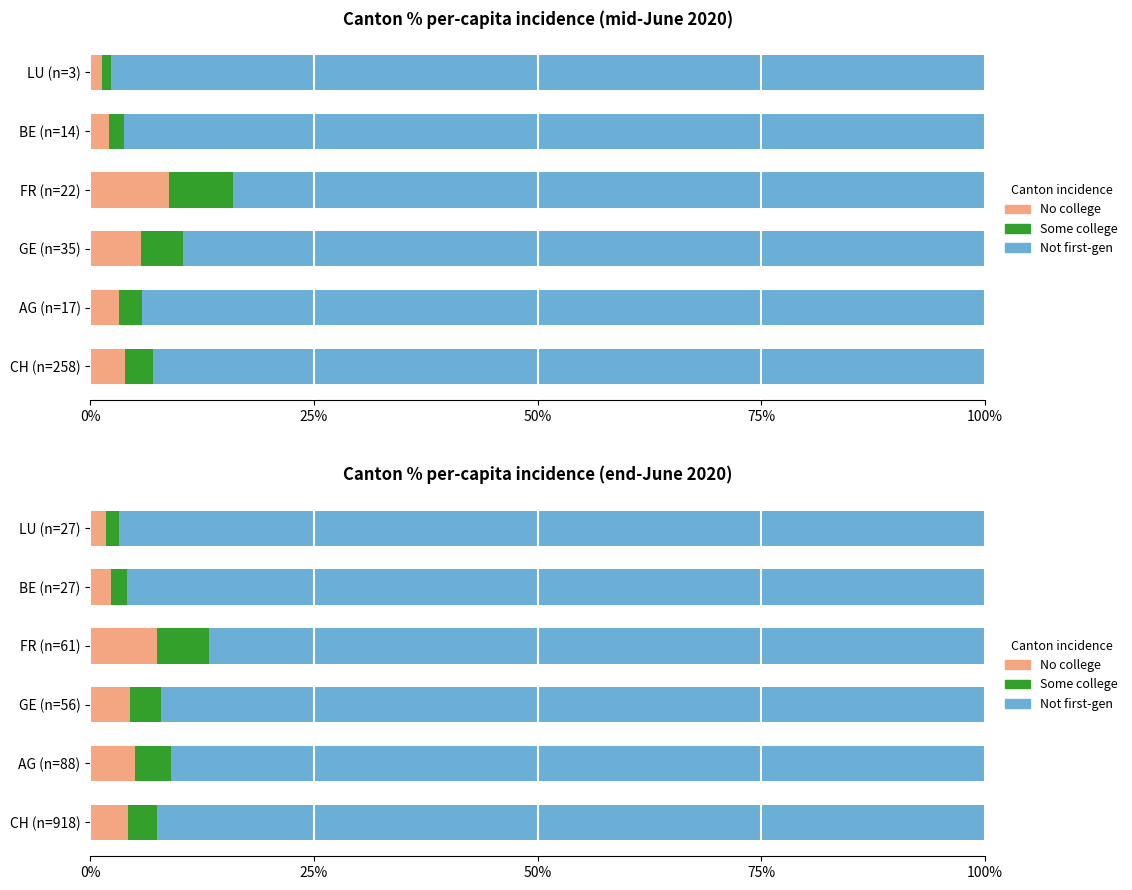

The Some college series shows 1.8 at 100%. True or false?

True